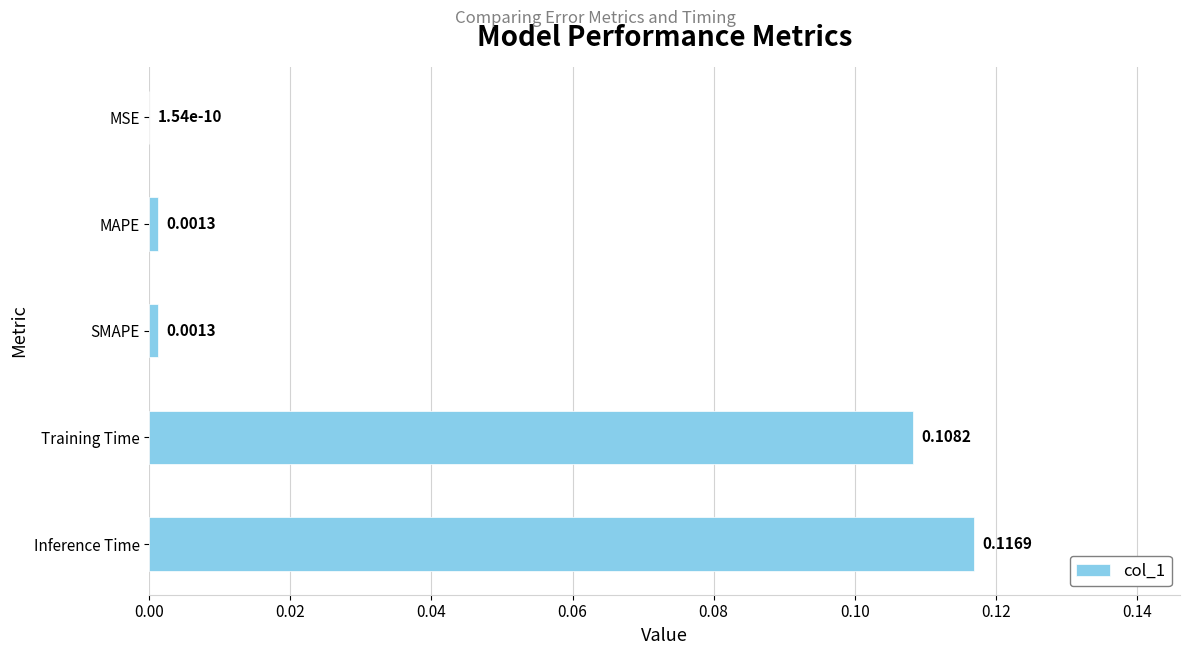

Are the bars horizontal?

Yes